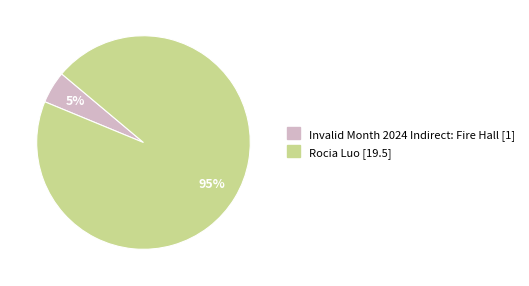

Is there a majority slice in this chart?

Yes